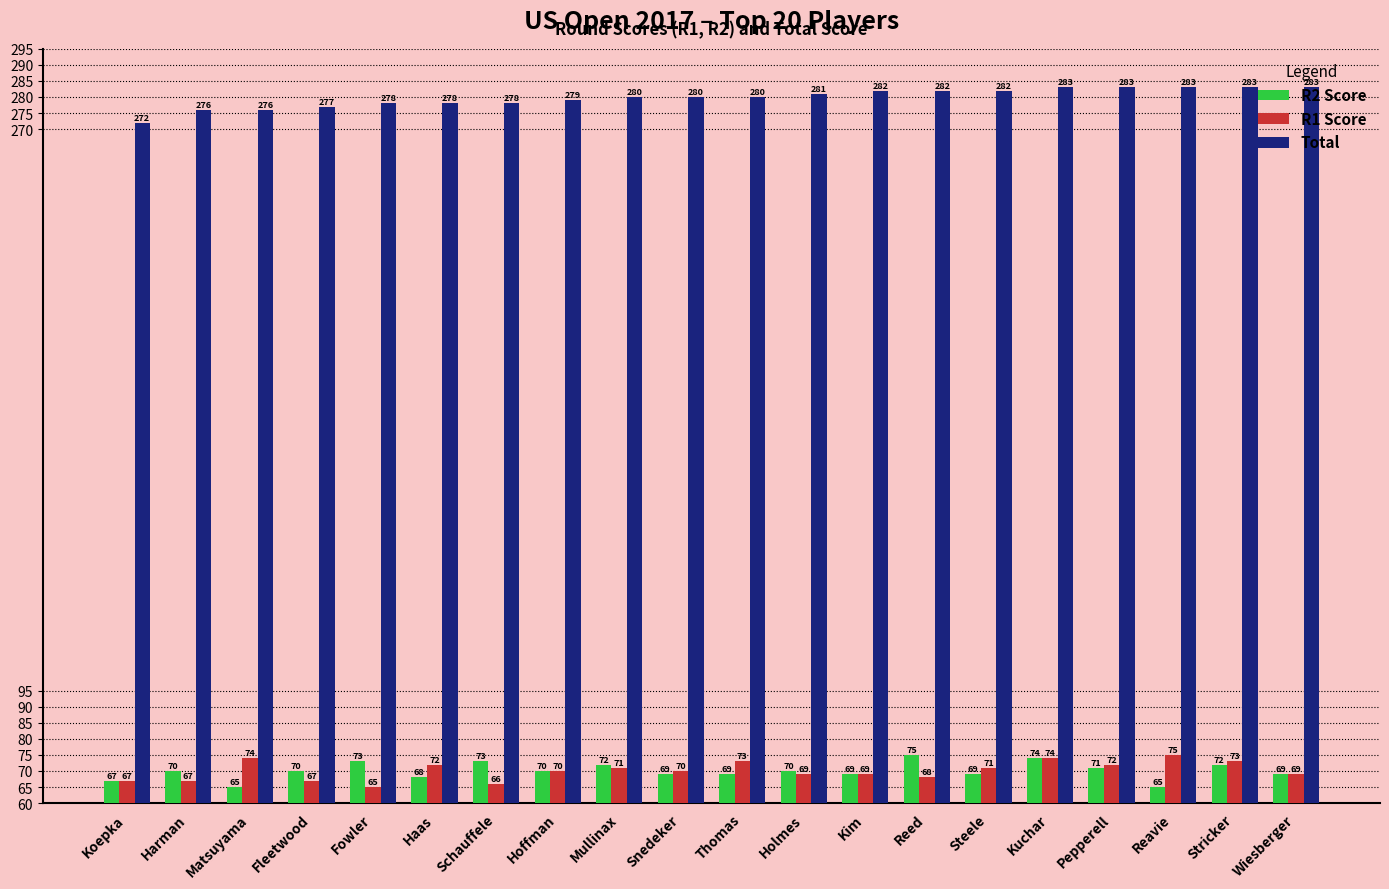

What is the difference between the maximum and second lowest values in the R1 Score series?

9